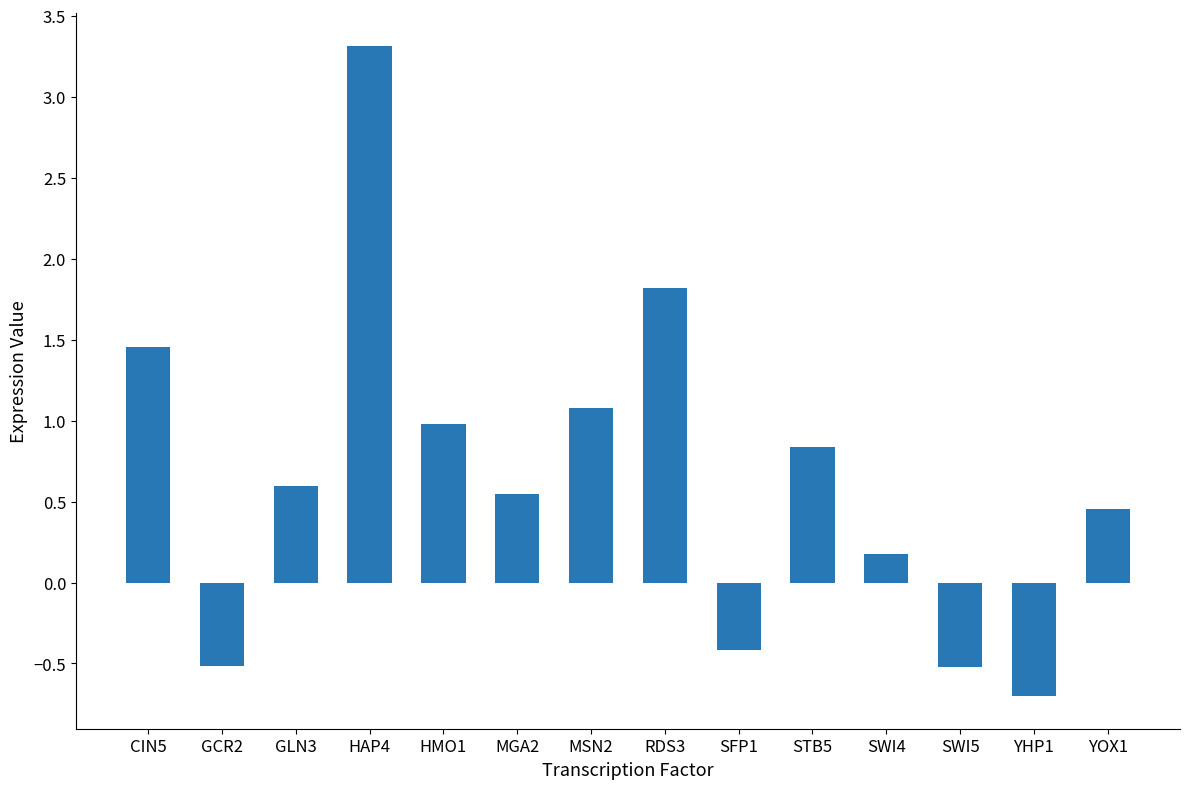

What is the sum of all values?

9.1